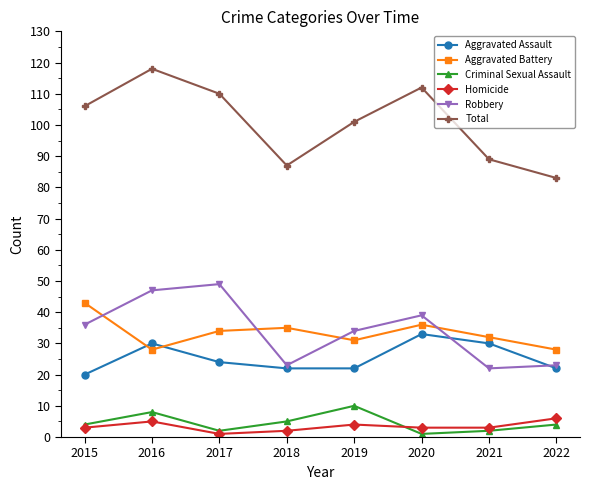

True or false: Robbery and Homicide cross at least once.

False